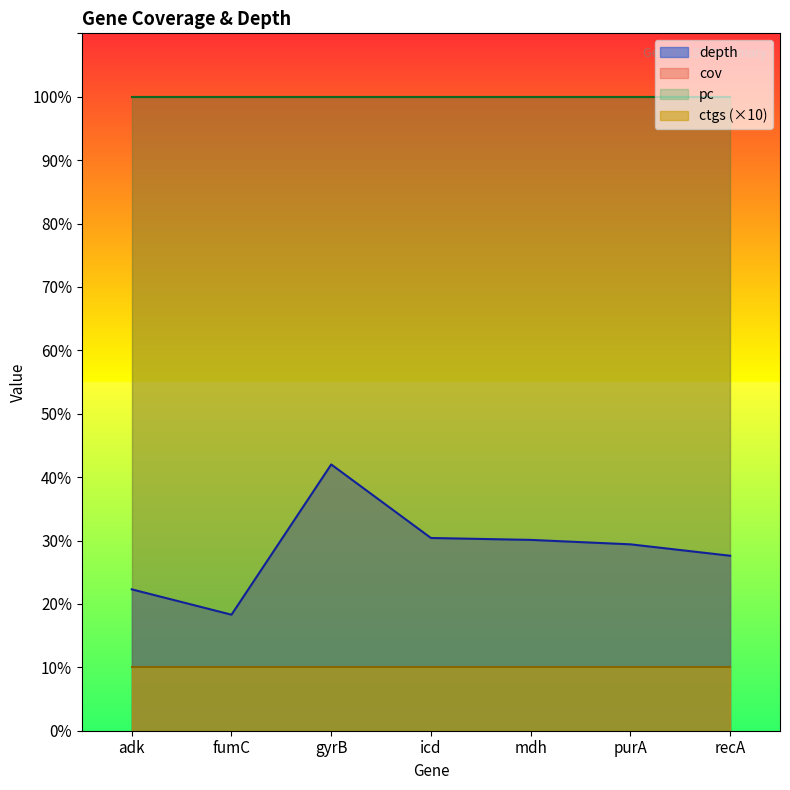

How many distinct data groups are displayed?

4